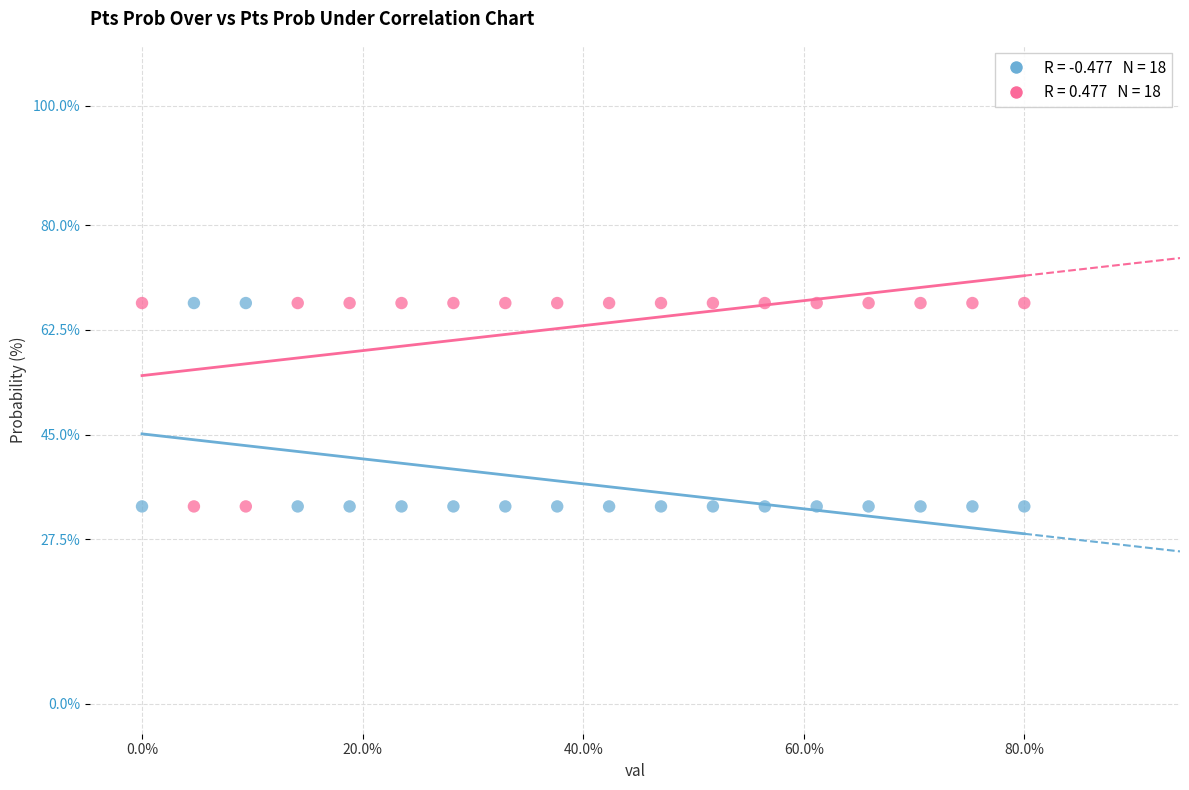

Across all data points, what is the range of Y values (max minus min)?

34